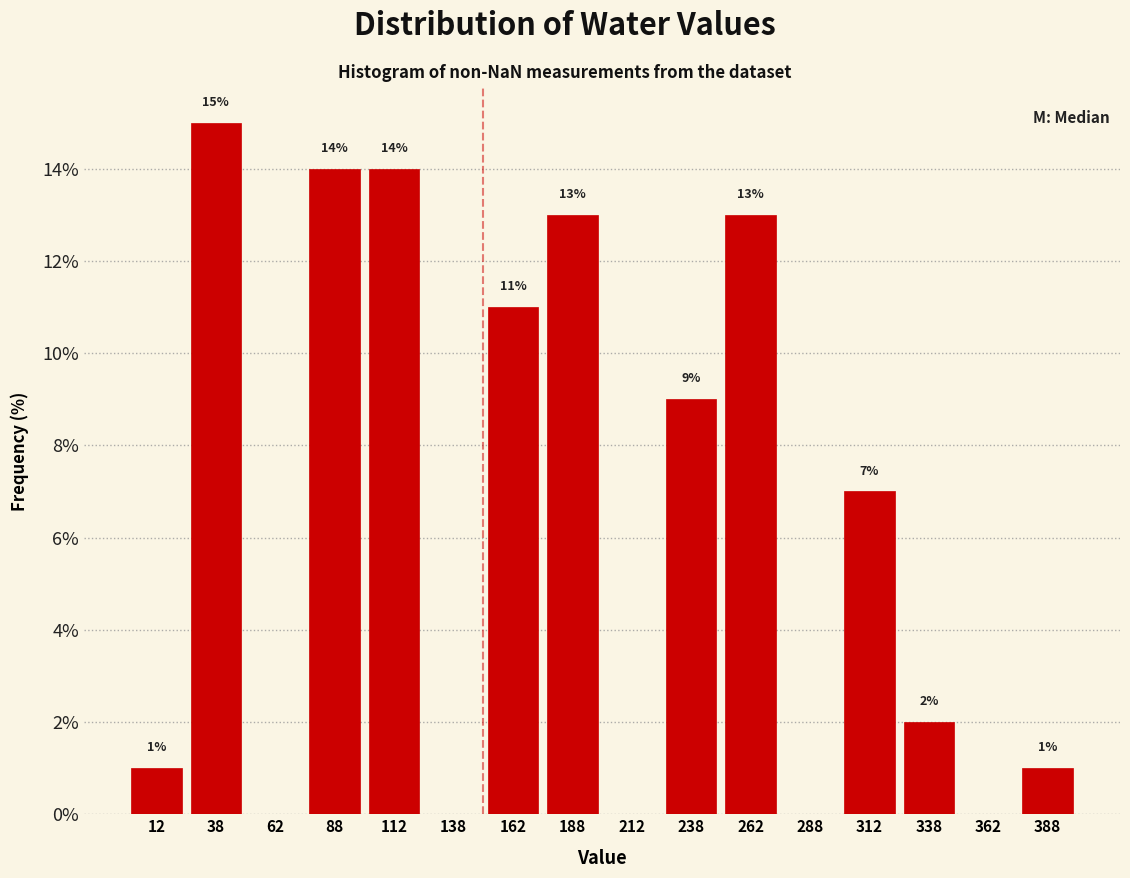

Over which range of the x-axis is the bar tallest?

25 to 50